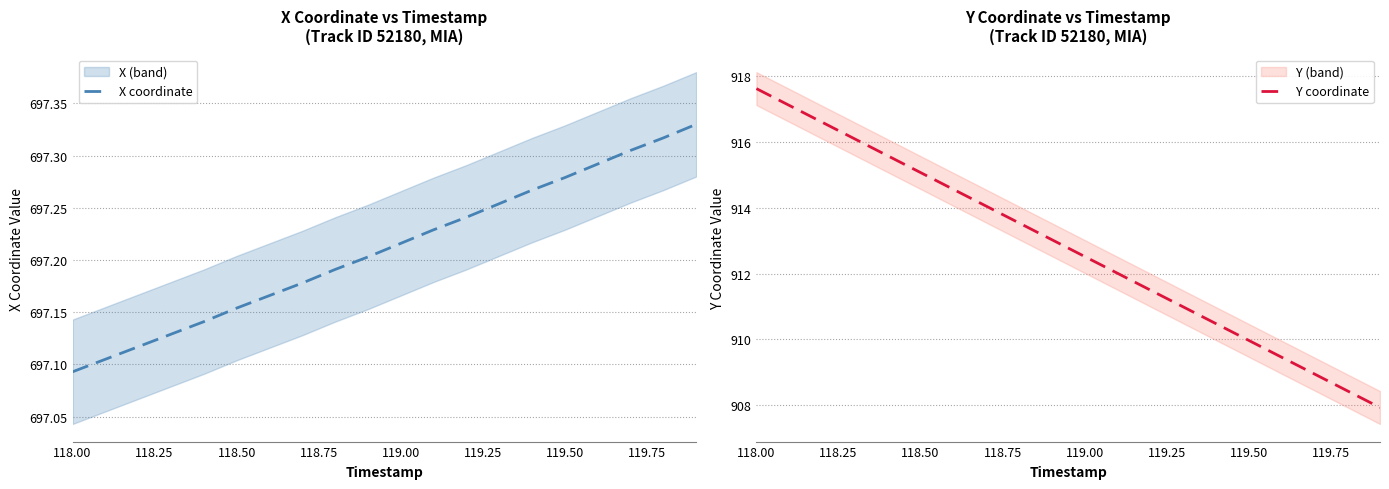

Which series has the largest range (max minus min)?

Y coordinate